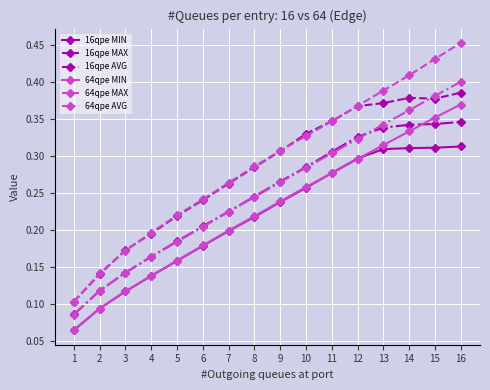

True or false: 64qpe MAX and 64qpe MIN cross at least once.

False